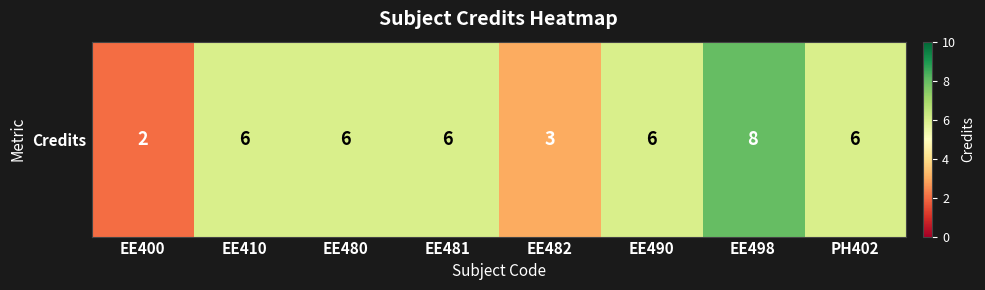

What is the minimum value shown in the chart?

2